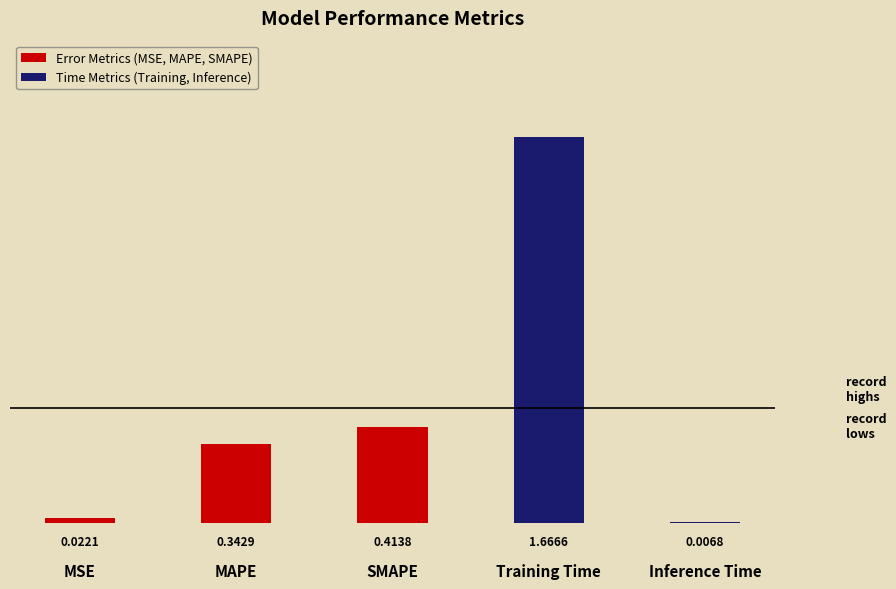

What is the sum of all values?

2.5